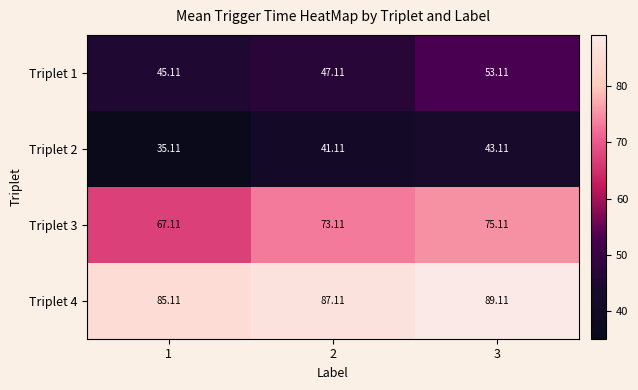

Reading right to left, transcribe all the data shown in this chart.

Triplet 1: 3=53.1	2=47.1	1=45.1
Triplet 2: 3=43.1	2=41.1	1=35.1
Triplet 3: 3=75.1	2=73.1	1=67.1
Triplet 4: 3=89.1	2=87.1	1=85.1